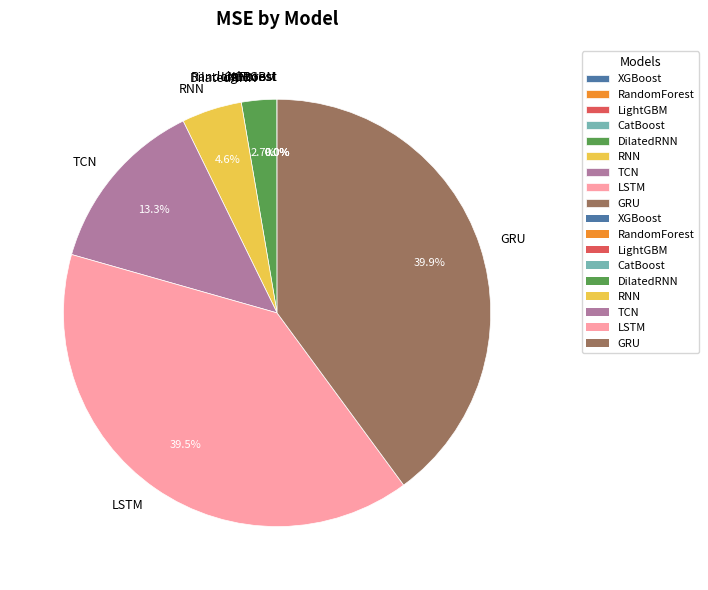

What percentage do DilatedRNN and TCN together represent?

16.0%